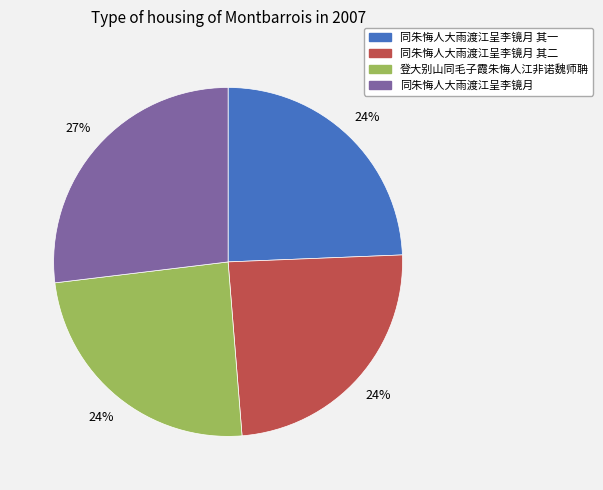

To the nearest percent, what is the average slice percentage?

25%